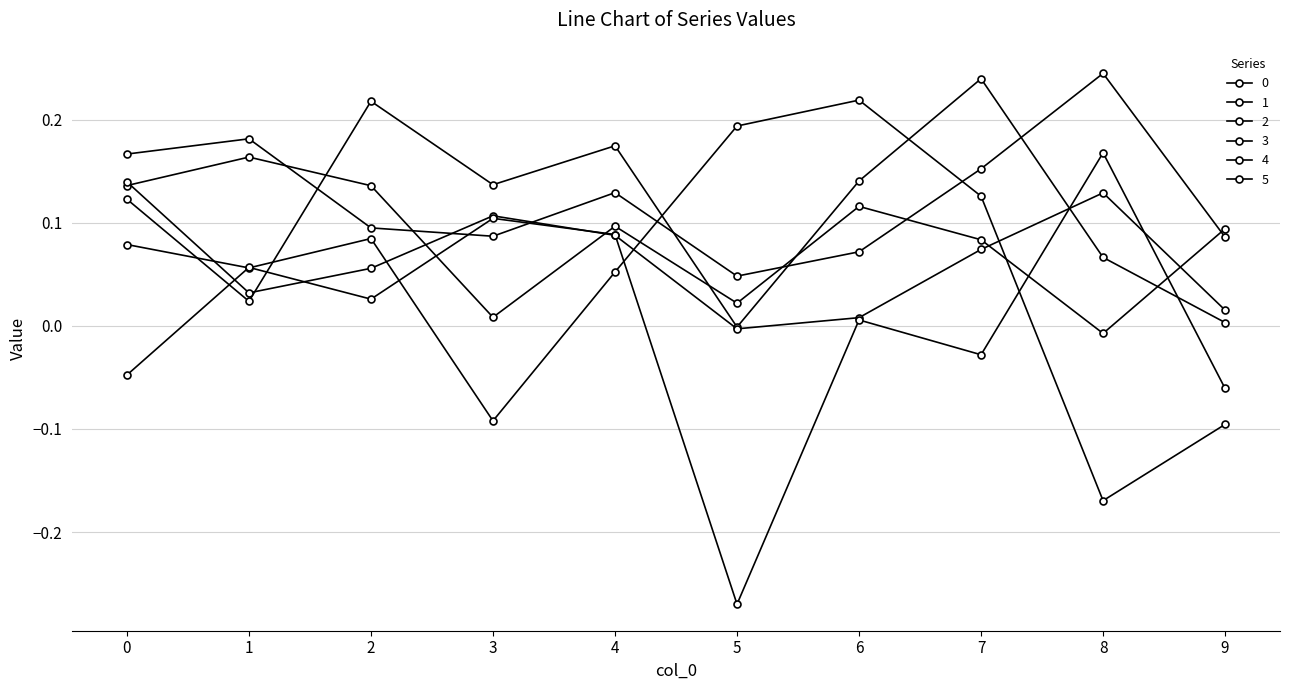

True or false: 0 and 5 intersect in this chart.

True